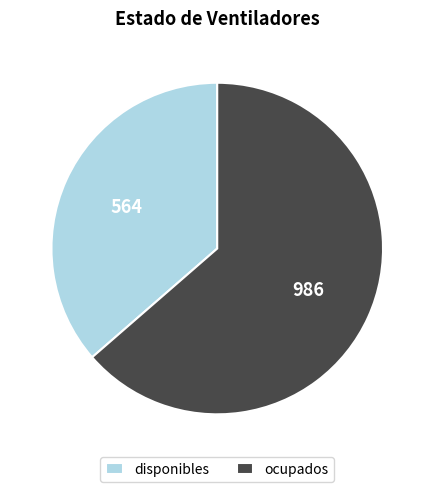

How many slices are in this pie chart?

2